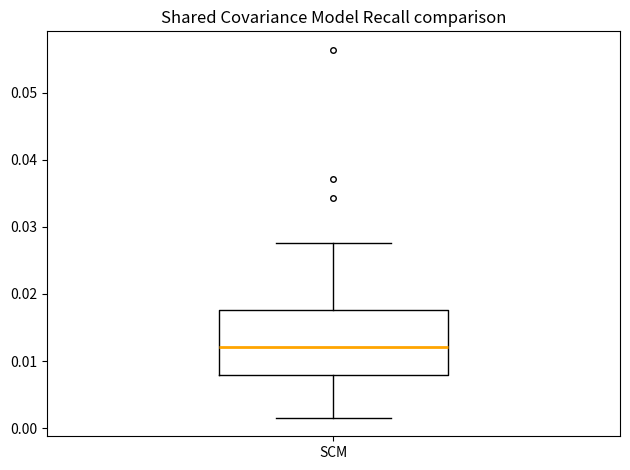

Read this box plot against the y-axis: the position of the median line, the range covered by the box, and the ends of both whiskers. The values are not printed on the chart, so give them approximately, as read against the axis.

median 0.012, box 0.008 to 0.018, whiskers 0.002 to 0.028